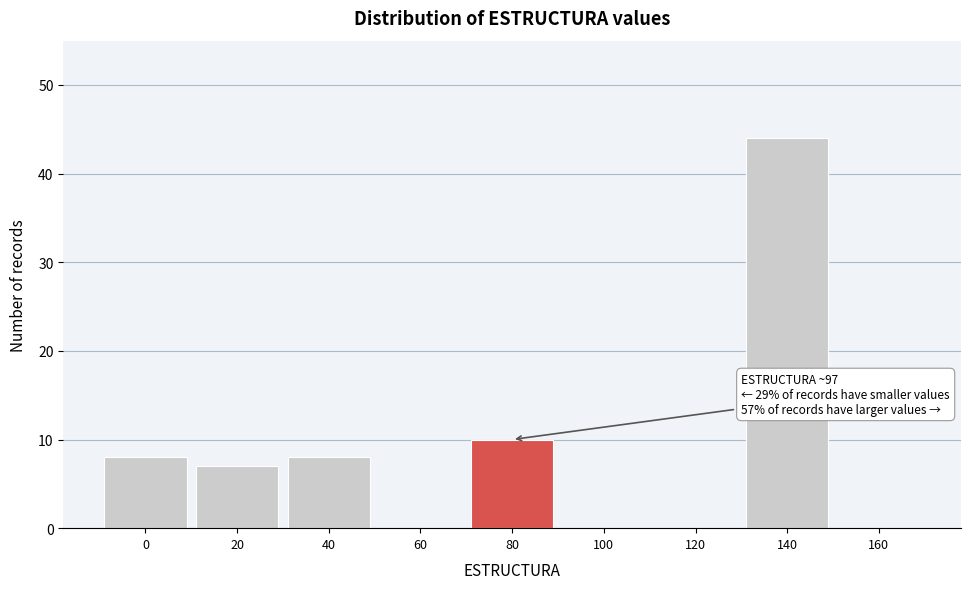

Reading left to right, what are all the values shown in this chart?

0=8	20=7	40=8	60=0	80=10	100=0	120=0	140=44	160=0